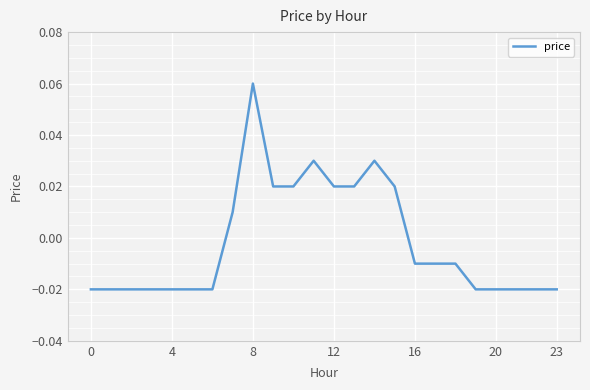

Does the chart display data point markers on the line(s)?

No